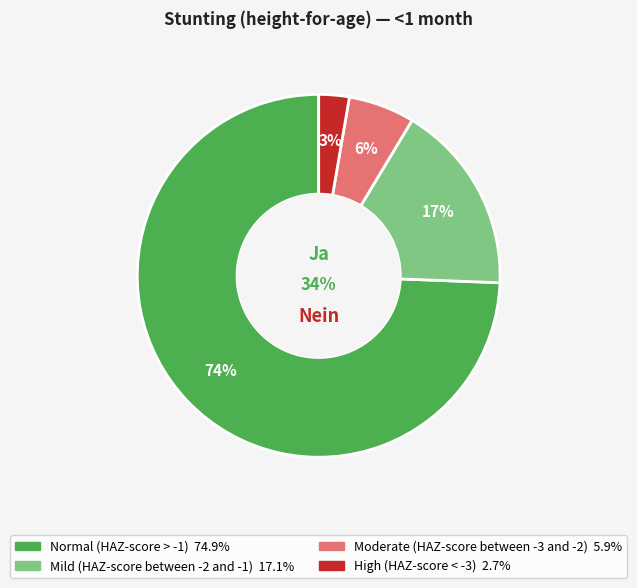

Count the number of slices in the pie.

4